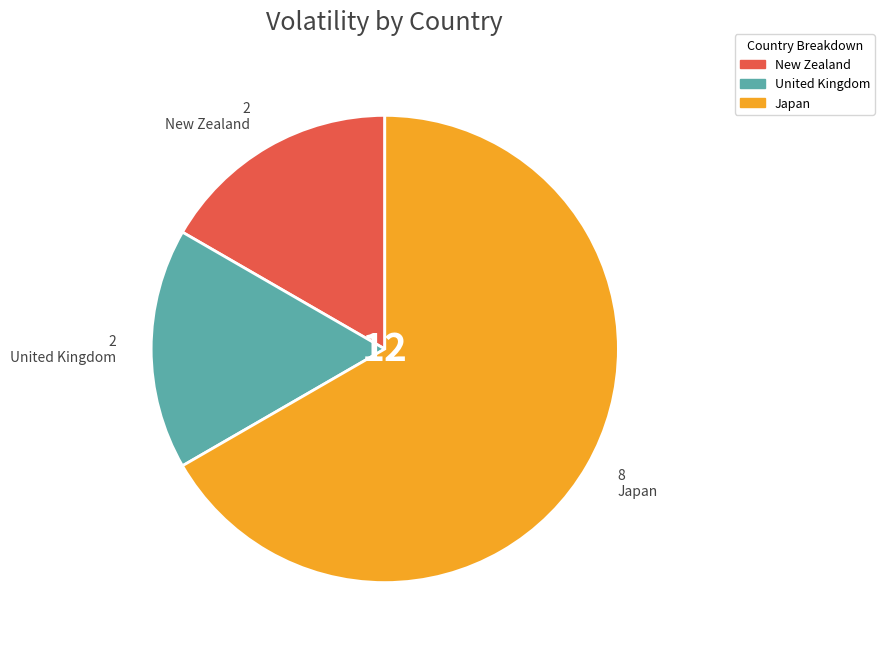

Is it true that United Kingdom is 17% of the pie?

True